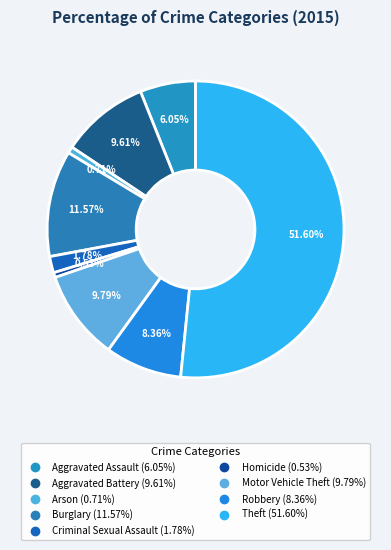

To the nearest percent, what is the difference between the Homicide and Motor Vehicle Theft slice percentages?

9%